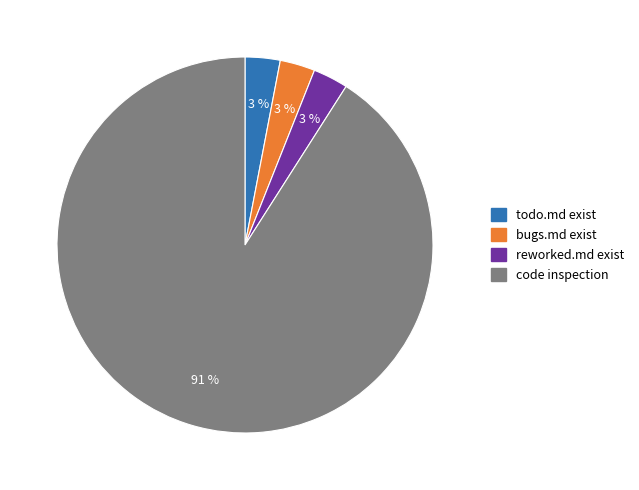

Which slice is the largest?

code inspection